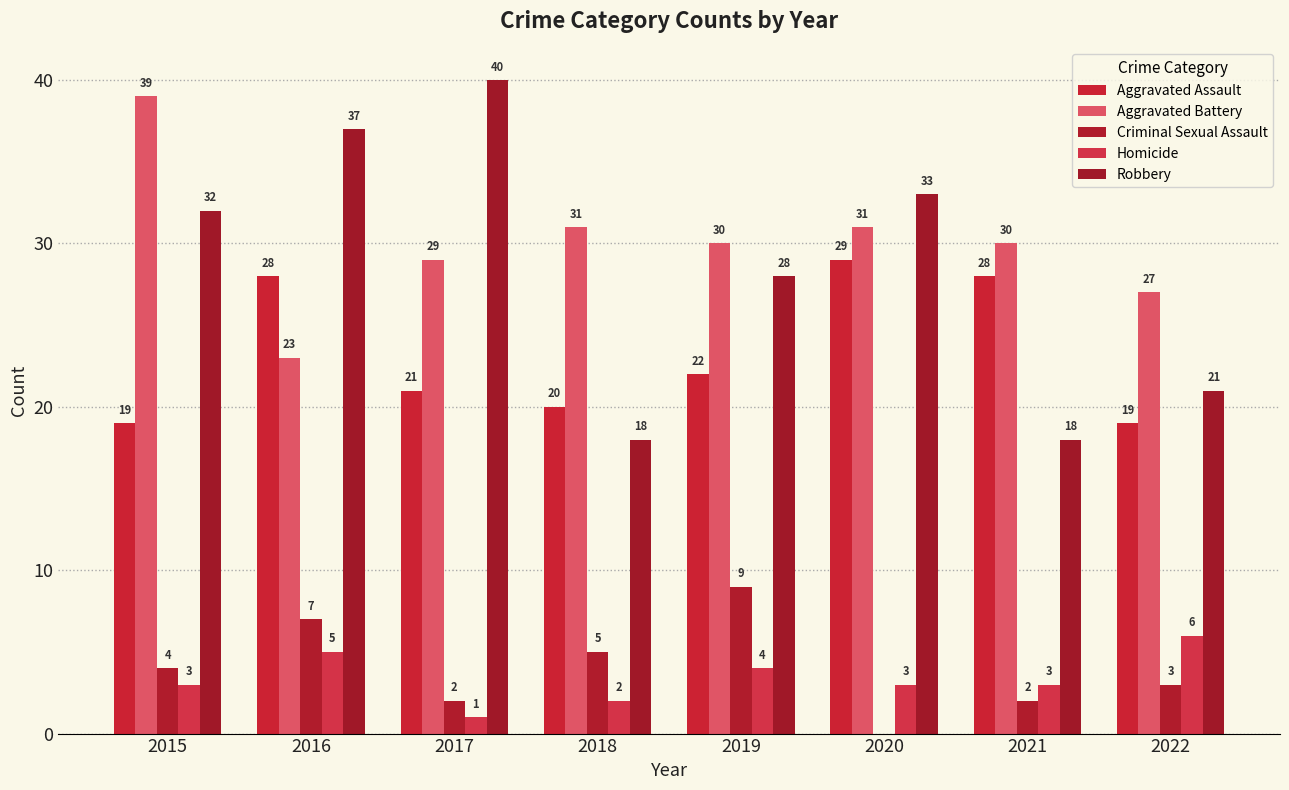

Which has a higher value, 2021 or 2022?

2021